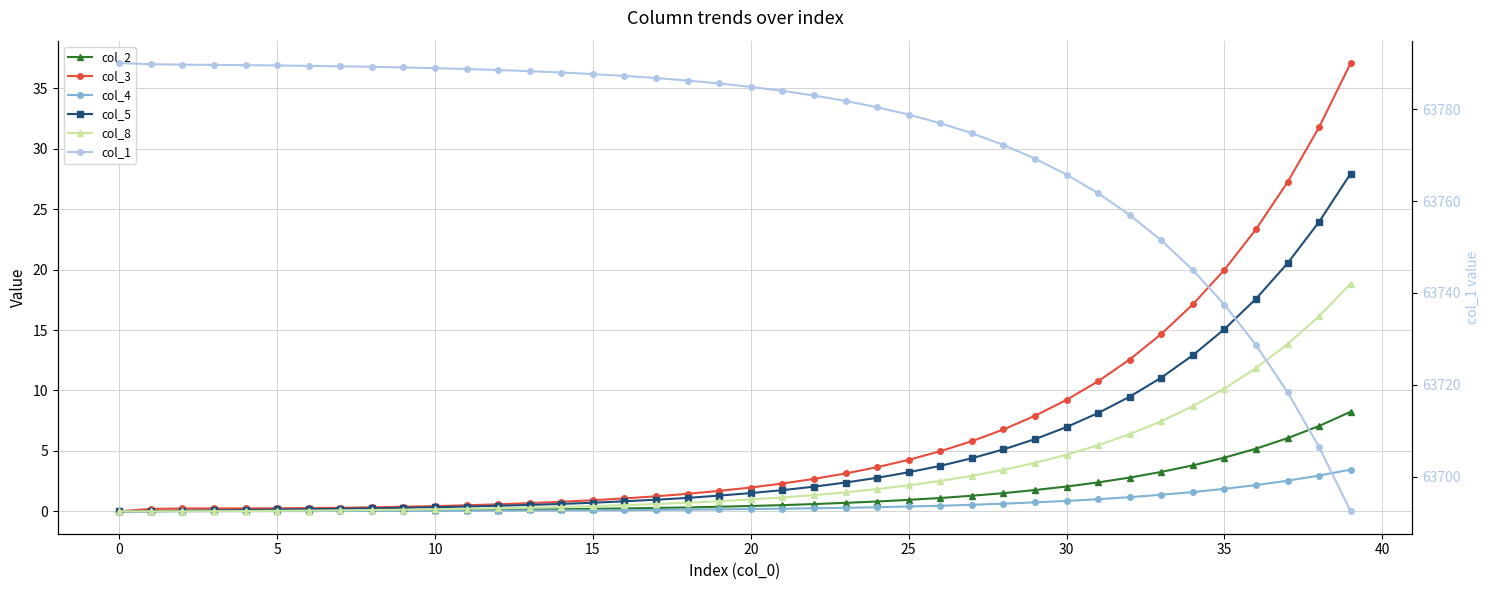

How many lines are shown in the chart?

6